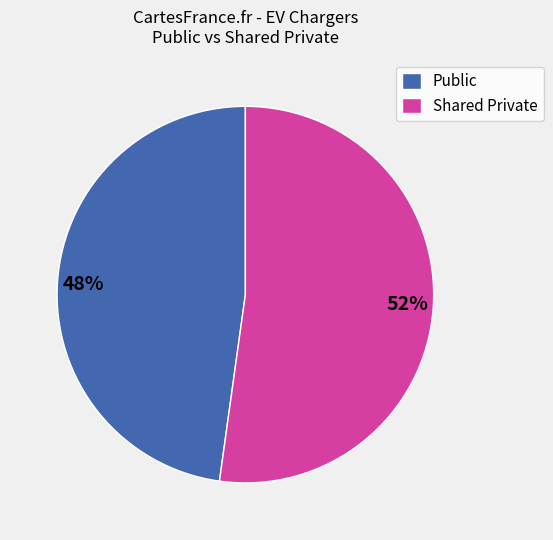

To the nearest percent, what is the difference between the largest and smallest slice percentages?

4%